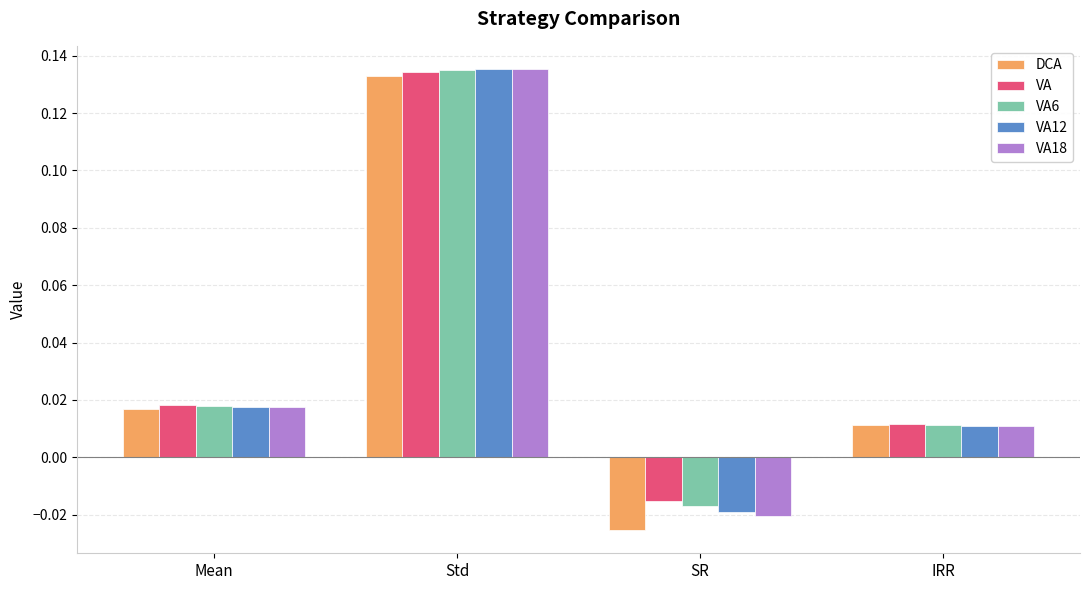

Rank the categories by VA18 value from highest to lowest.

Std, Mean, IRR, SR